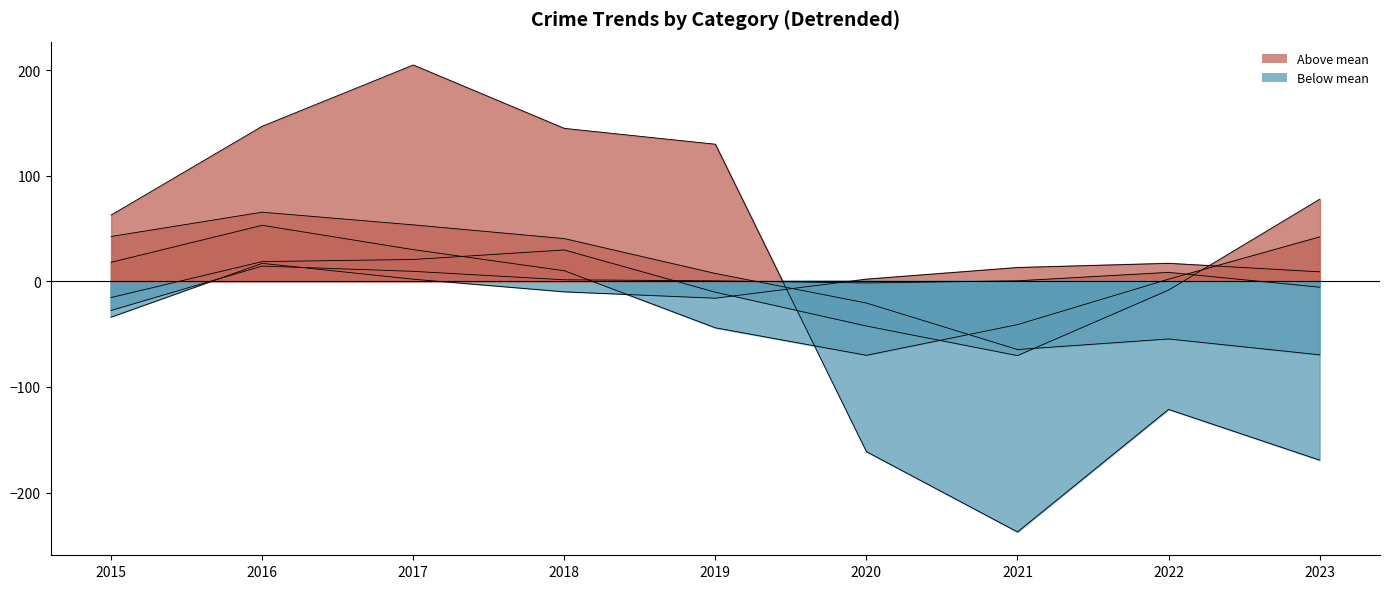

Which category has the highest value in the Robbery series?

2016